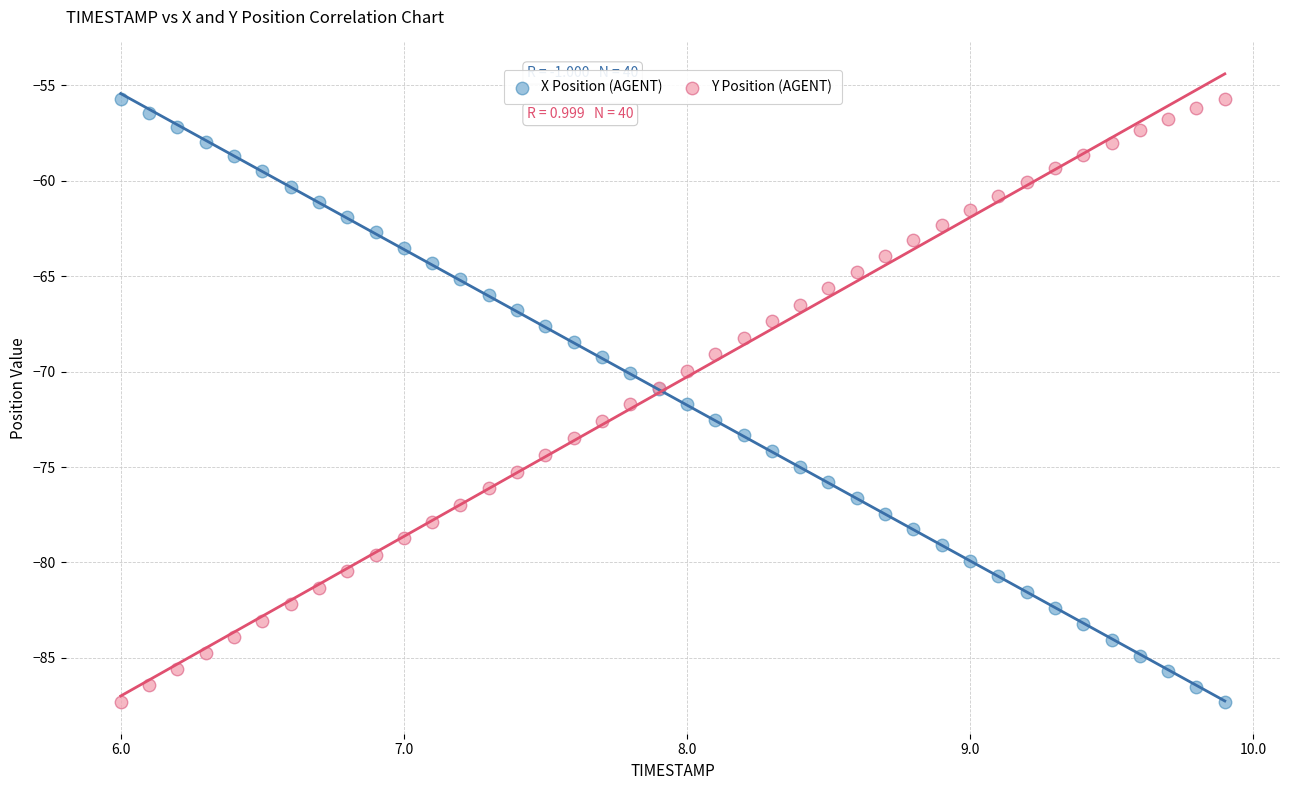

What is the X range (max minus min) for the scatter plot?

3.9